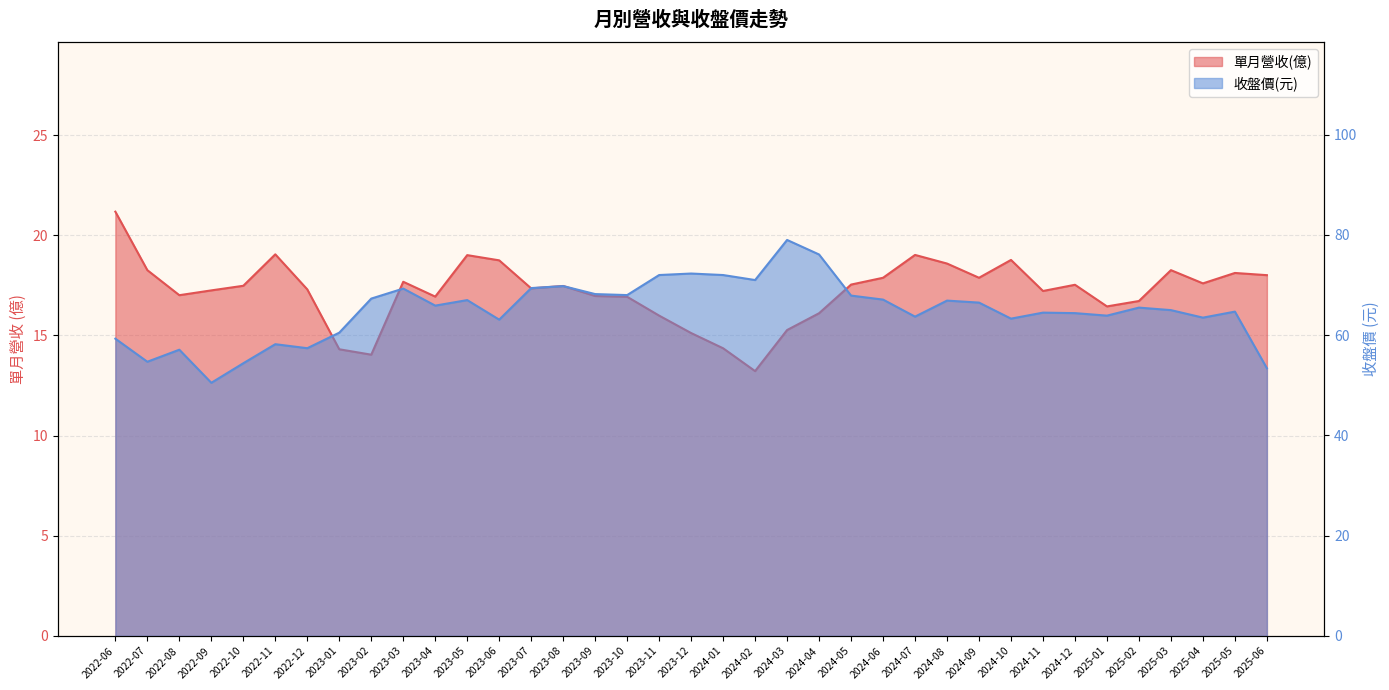

What is the minimum value for 收盤價(元)?

50.5